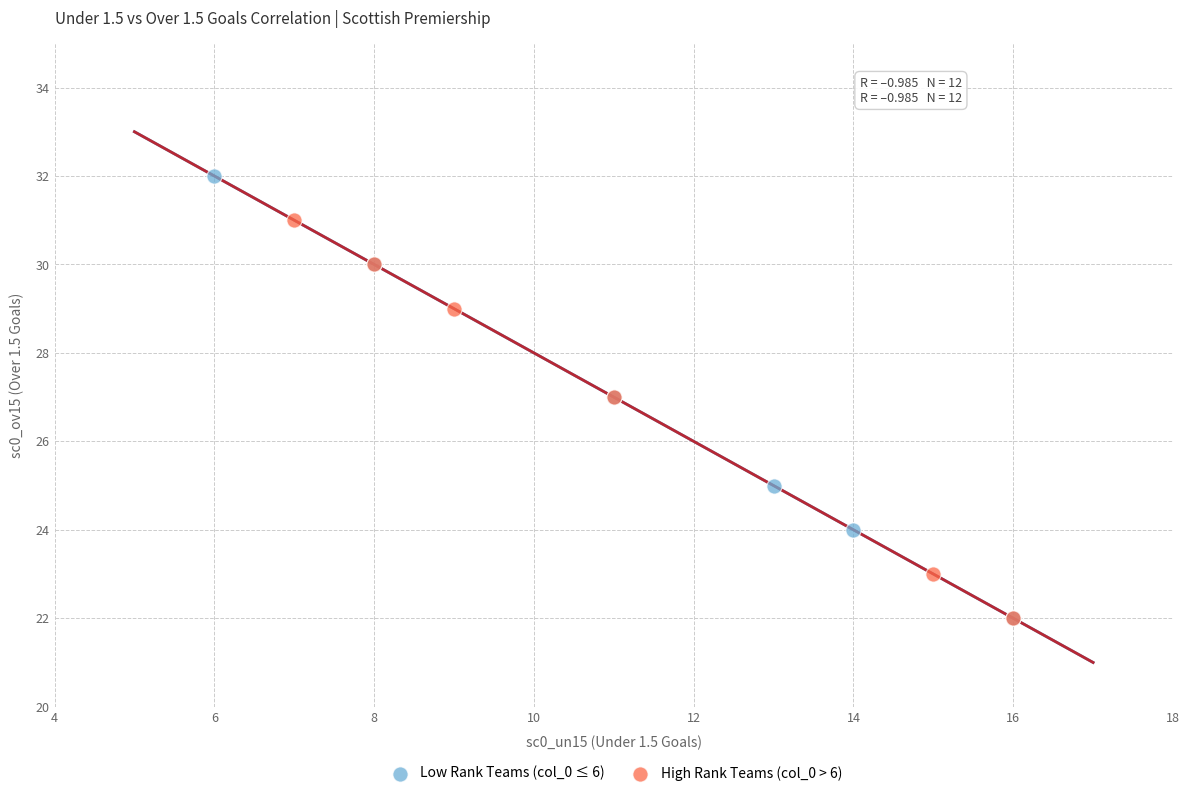

What are all the series names shown in the legend?

Low Rank Teams (col_0 ≤ 6), High Rank Teams (col_0 > 6)